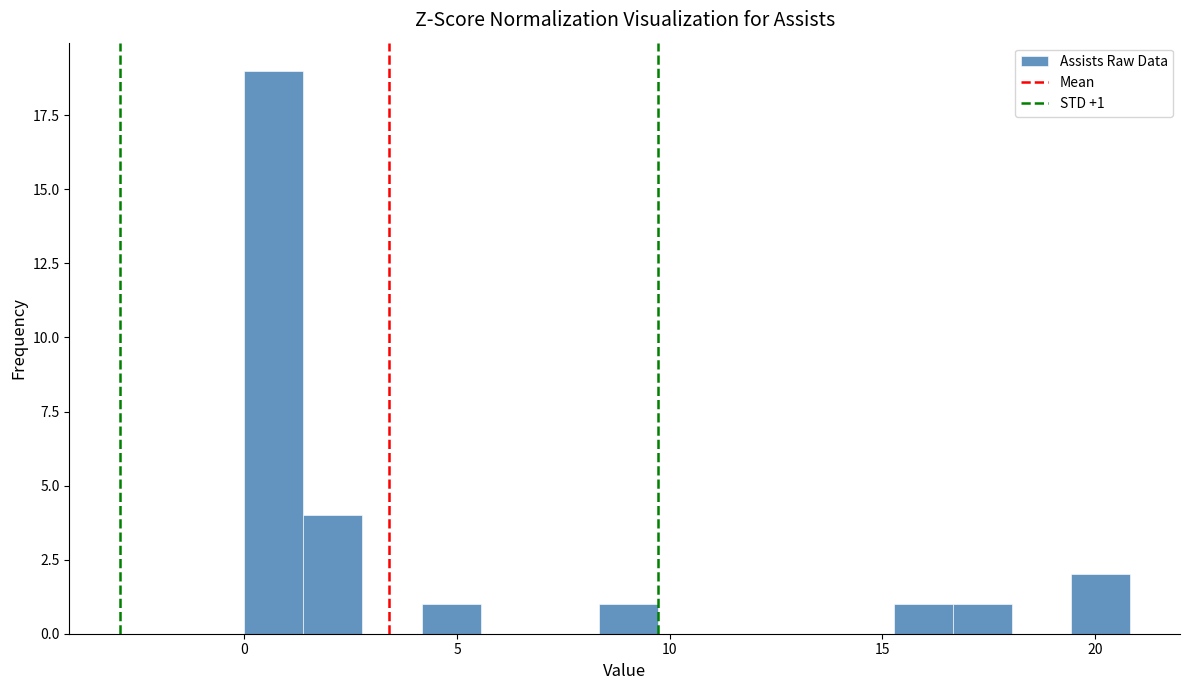

Read against the x-axis, roughly where is the centre of the tallest bar?

0.5